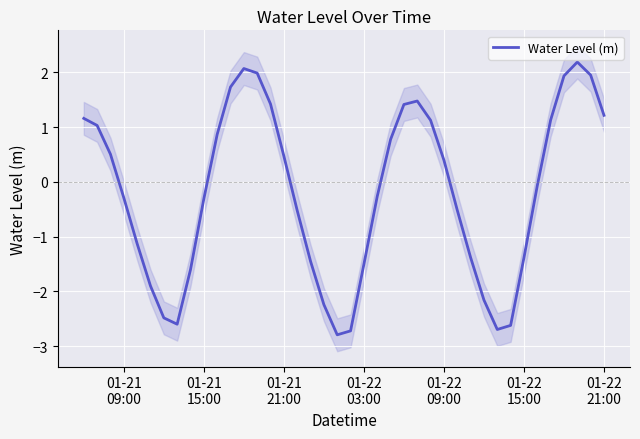

How many lines are shown in the chart?

1